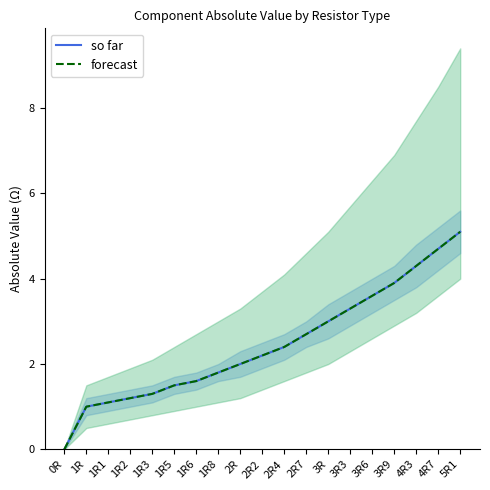

What is the maximum value for so far?

5.1